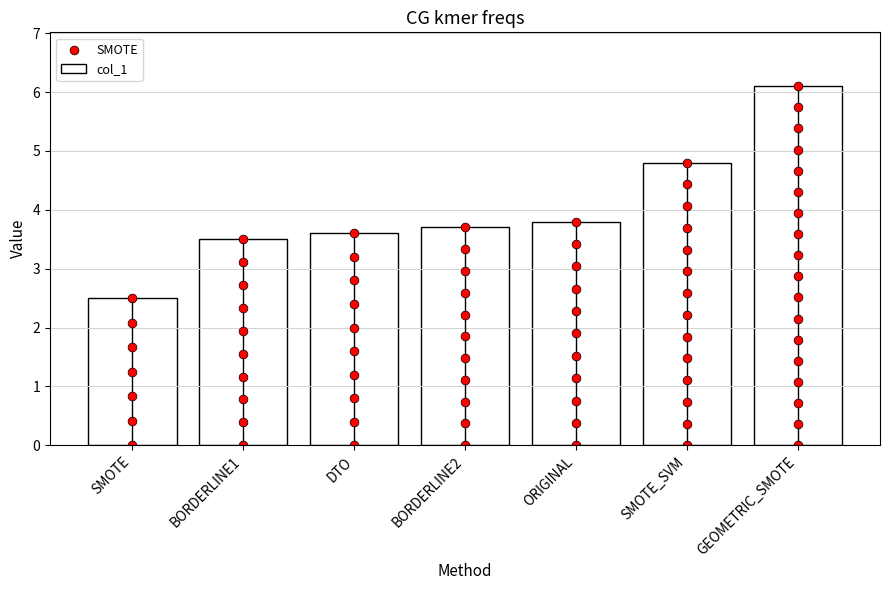

At which label does col_1 first exceed 3?

BORDERLINE1